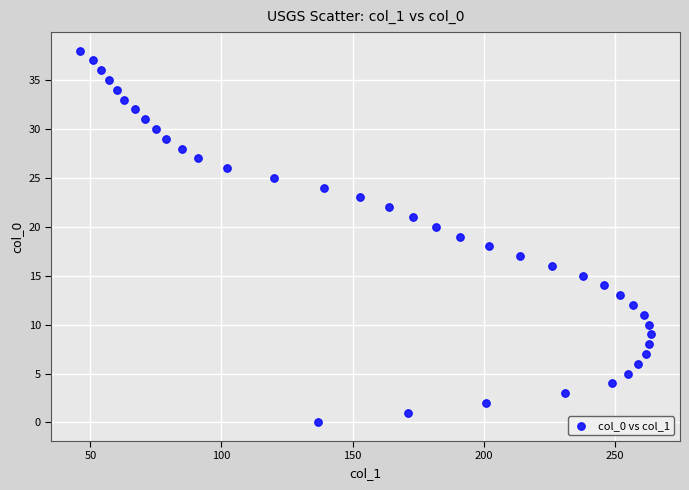

What is the range of Y values (max minus min)?

38